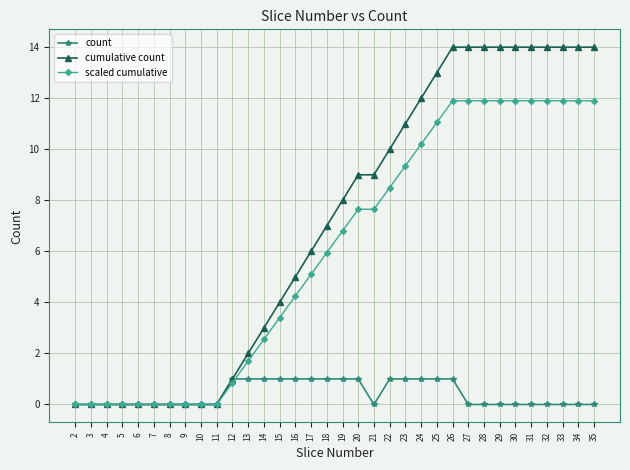

Between 5 and 20, which series saw the biggest shift?

cumulative count